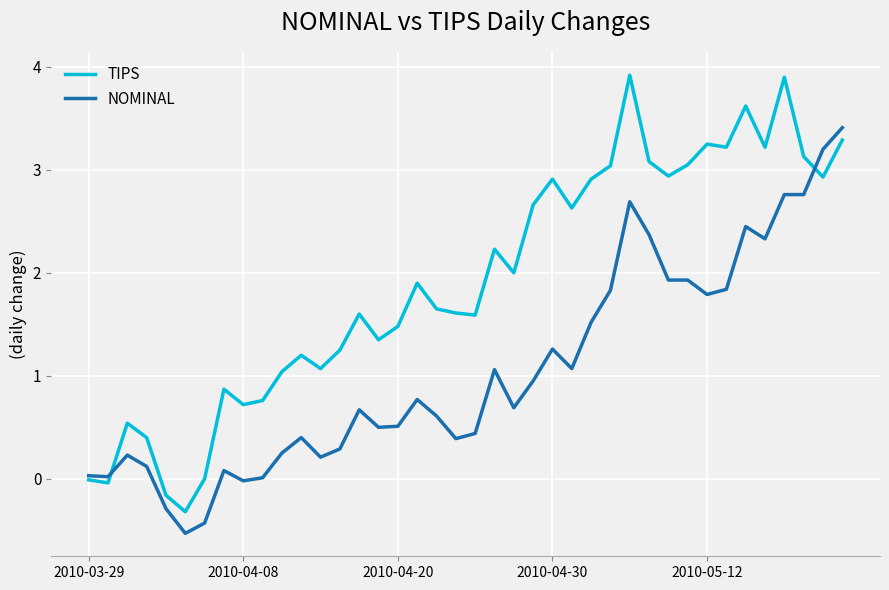

Which series has the largest range (max minus min)?

TIPS